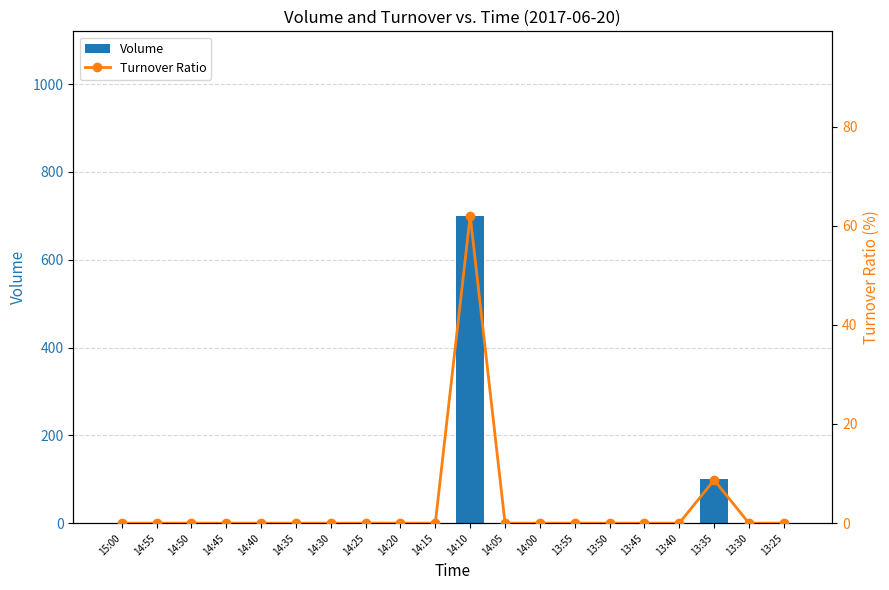

Which series has the largest range (max minus min)?

Volume